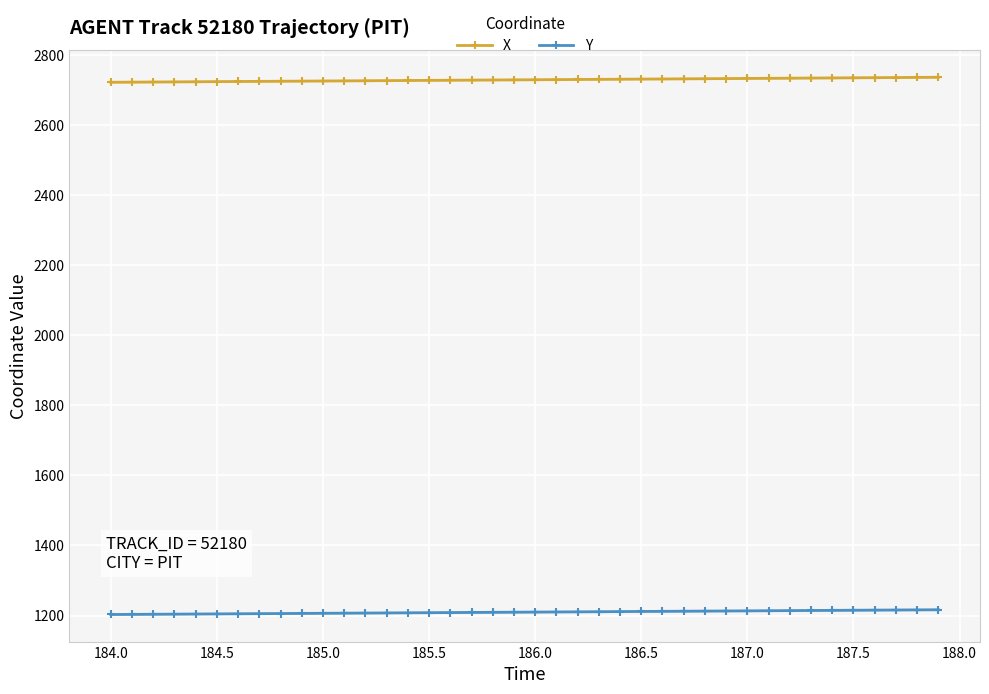

True or false: X and Y cross at least once.

False